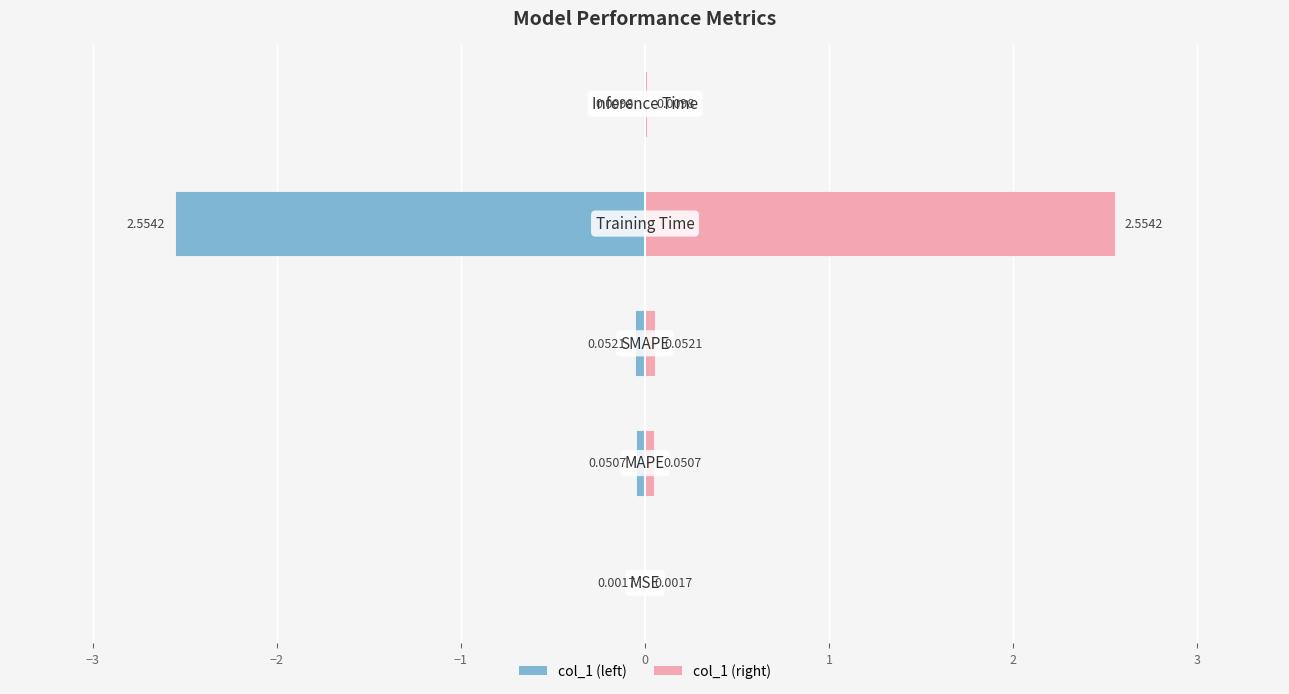

What is the average value of the col_1 (mirror) series?

-0.5